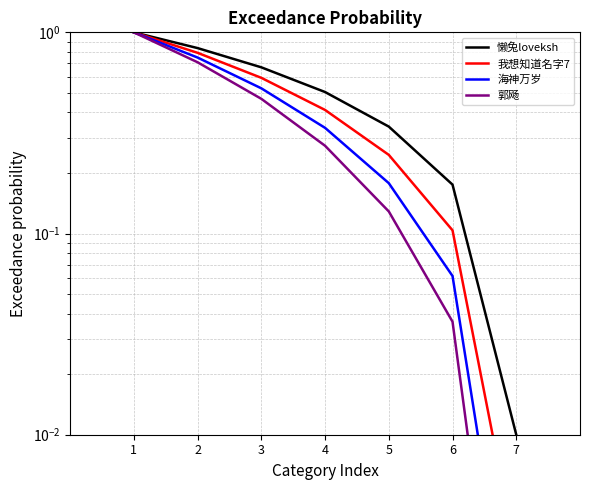

Reading left to right, extract all data points from this chart.

懒兔loveksh: 1.0	0.8	0.7	0.5	0.3	0.2	0.0
我想知道名字7: 1.0	0.8	0.6	0.4	0.2	0.1	0.0
海神万岁: 1.0	0.7	0.5	0.3	0.2	0.1	0.0
郭飏: 1.0	0.7	0.5	0.3	0.1	0.0	0.0